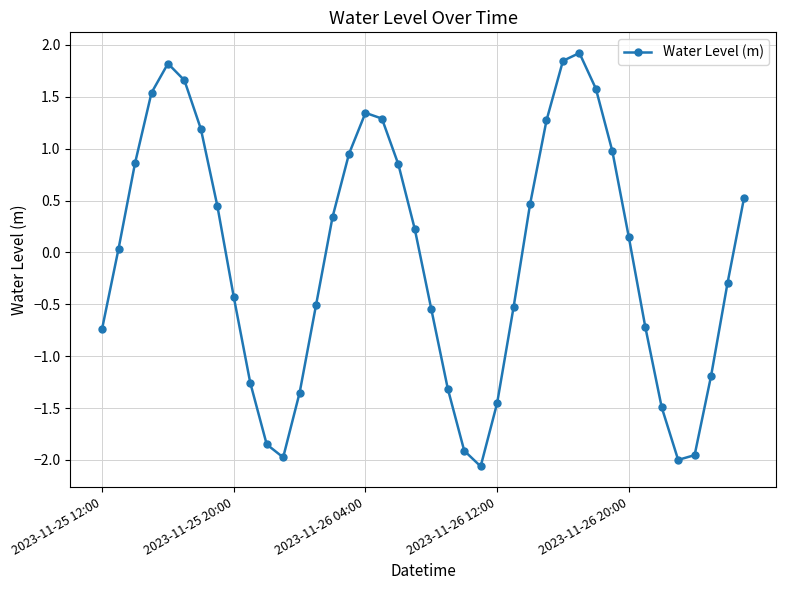

What is the value of the 34th point from the left?

-0.7